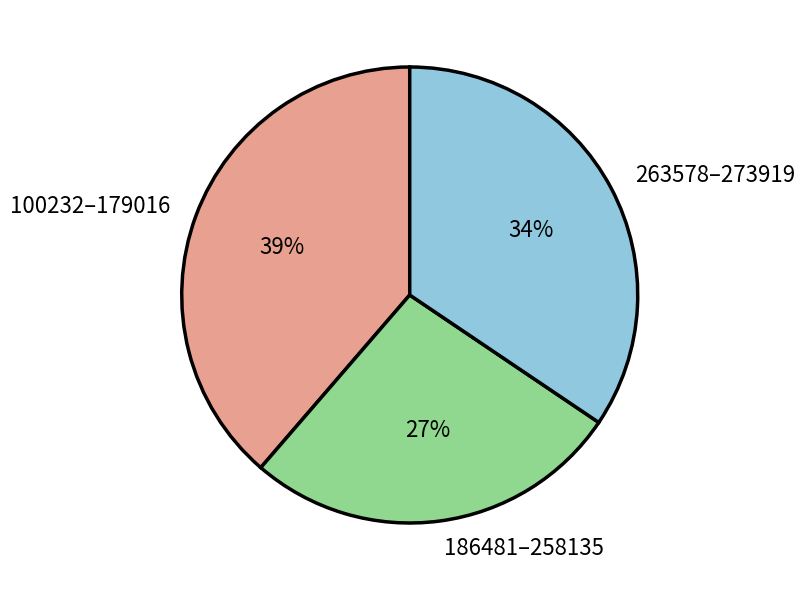

How many slices are in this pie chart?

3